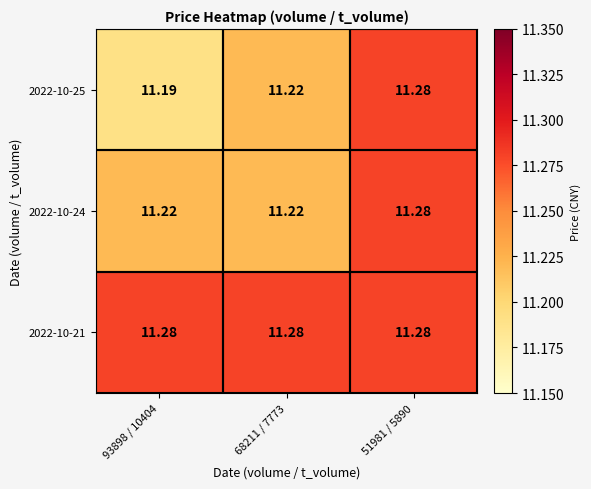

What is the minimum value shown in the chart?

11.2